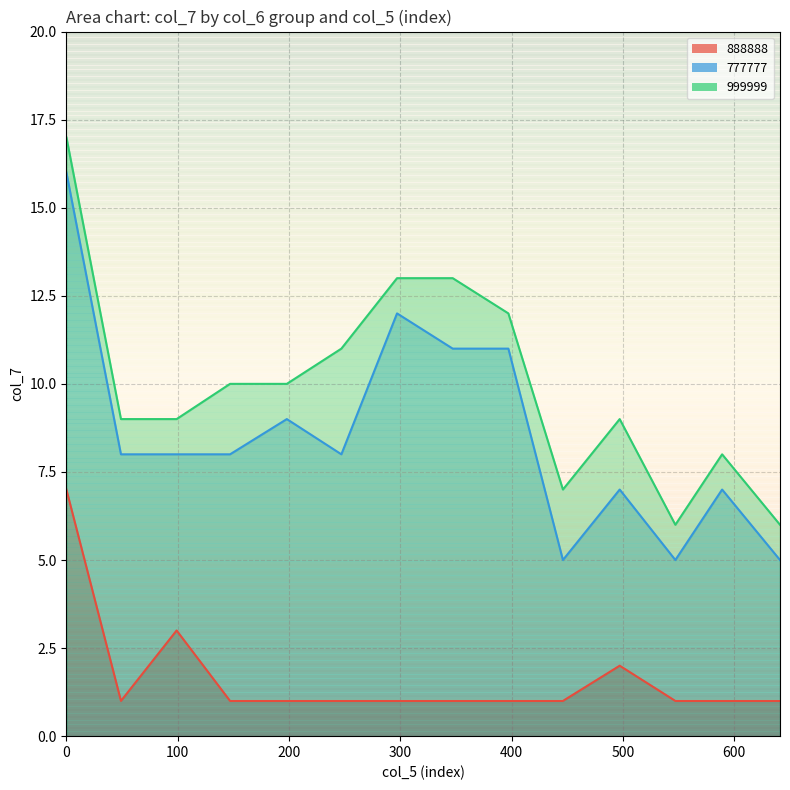

List the series in order of their overall mean, highest first.

999999, 777777, 888888